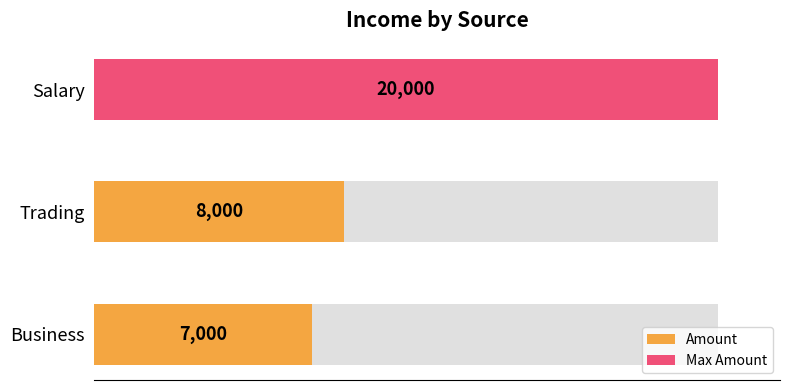

Reading left to right, what are all the values shown in this chart?

7000	8000	20000